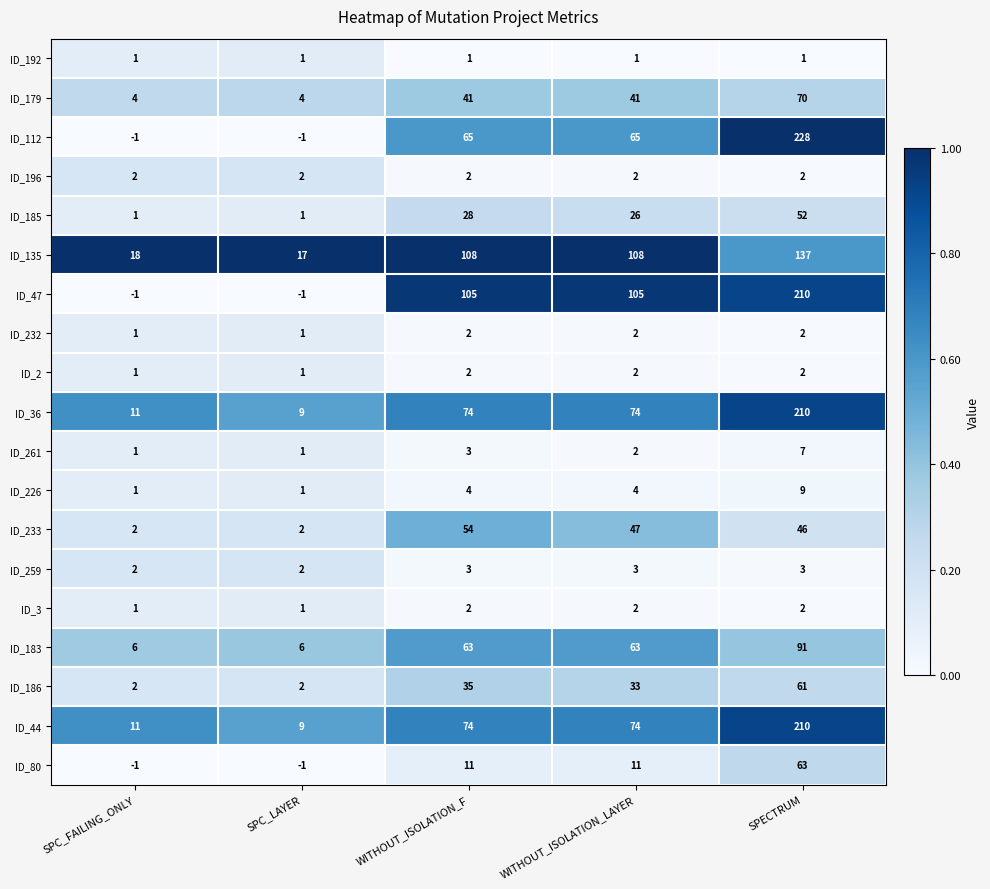

What is the difference between the maximum and minimum values in the ID_186 series?

59